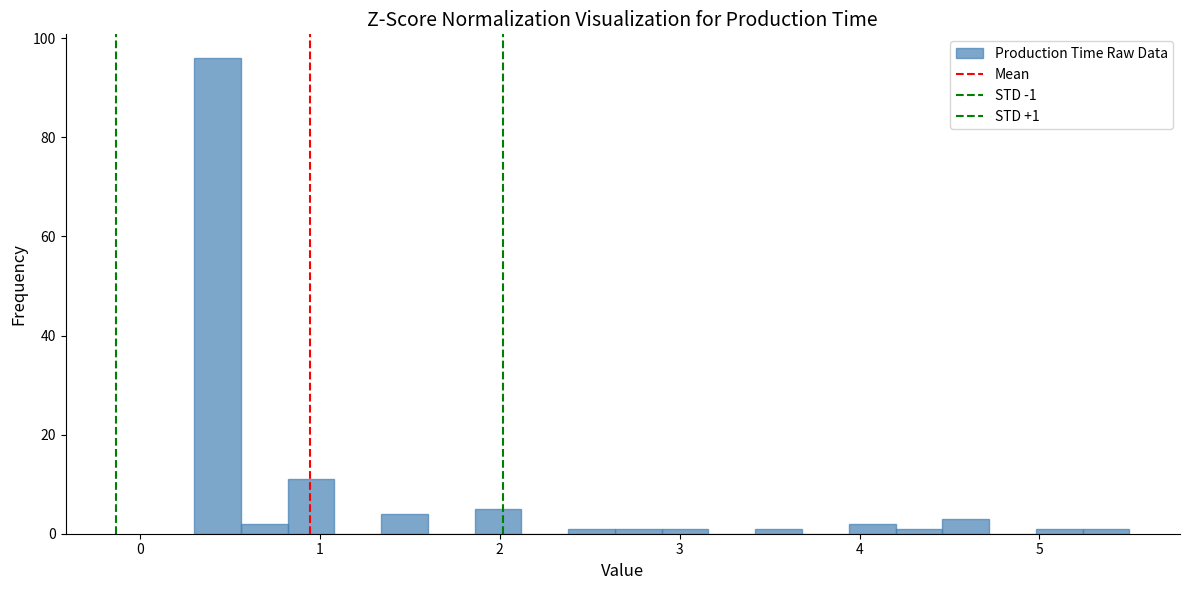

Around what value on the x-axis is the tallest bar? Give the approximate position of its centre, as read against the axis.

0.4